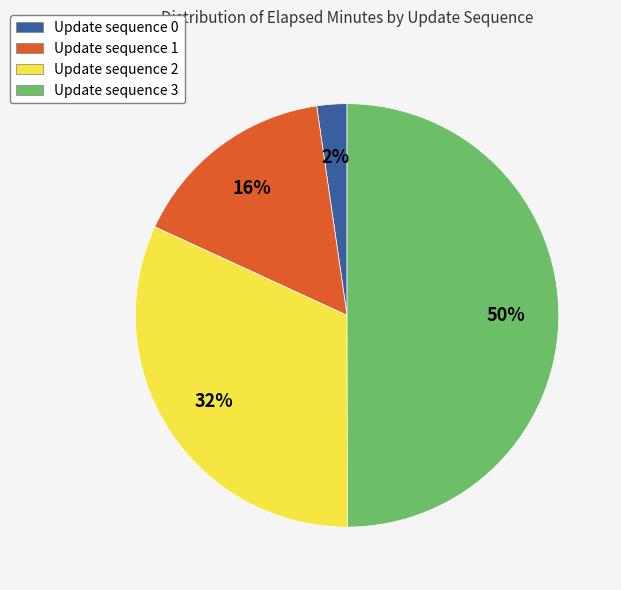

Rank the categories by value from lowest to highest.

Update sequence 0, Update sequence 1, Update sequence 2, Update sequence 3